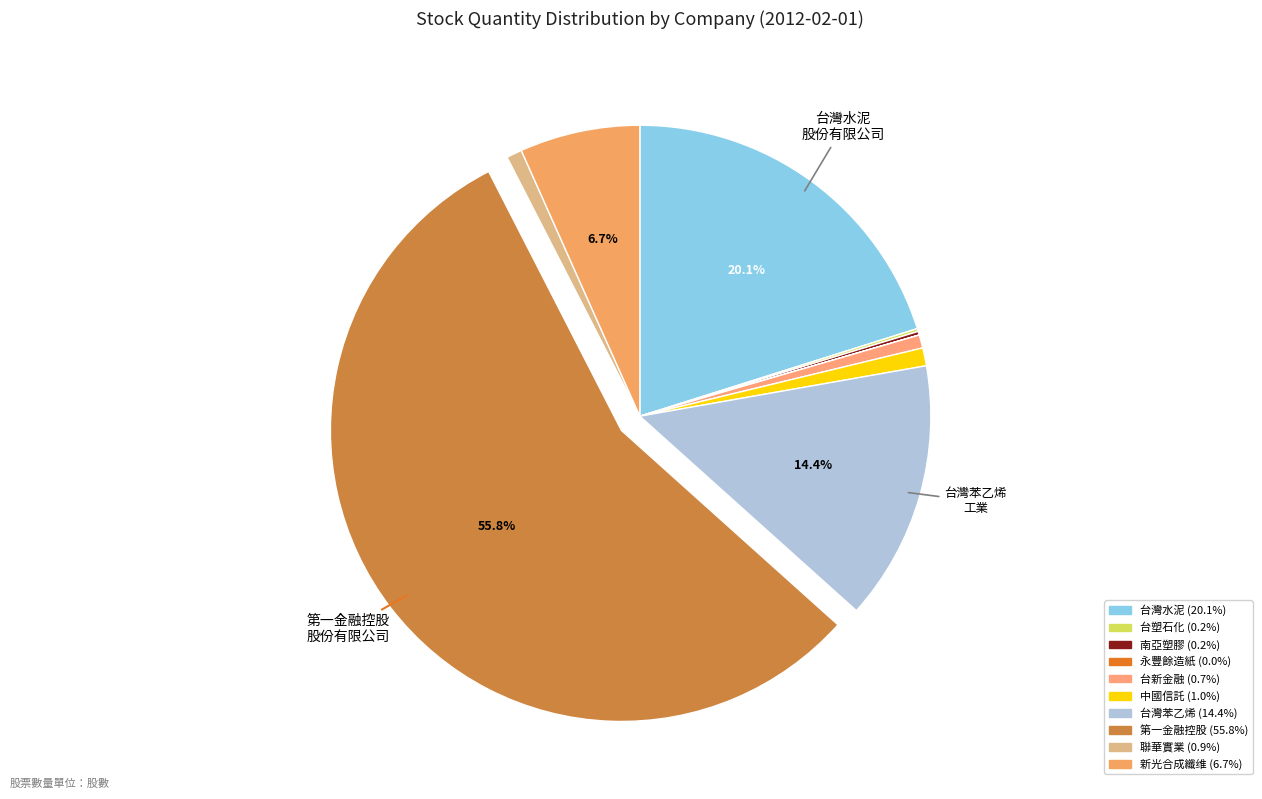

To the nearest percent, what is the average slice percentage?

10%